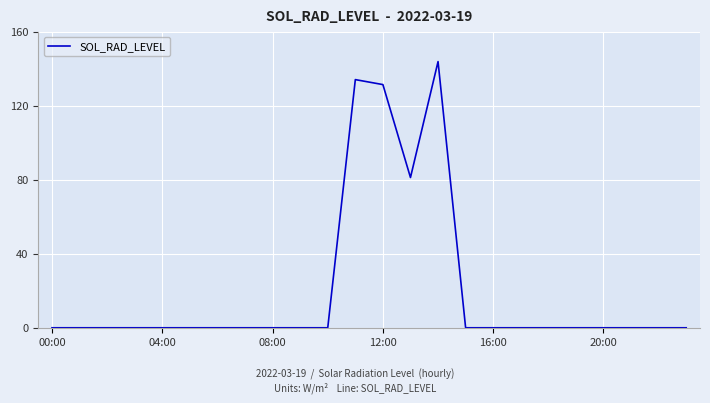

Does the chart display data point markers on the line(s)?

No